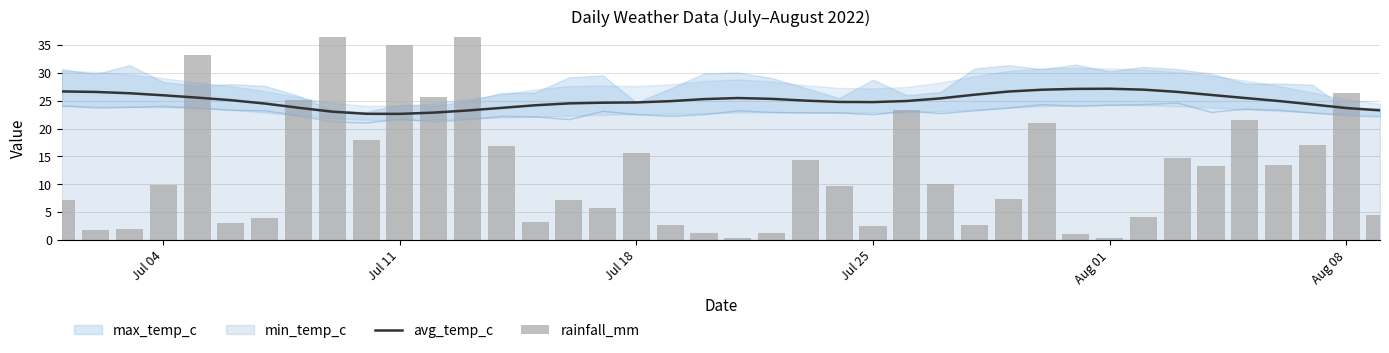

Reading left to right, list all the values displayed in this chart.

avg_temp_c: 26.7	26.6	26.4	26.0	25.6	25.1	24.5	23.8	23.1	22.7	22.6	22.9	23.3	23.7	24.2	24.5	24.7	24.7	24.9	25.3	25.5	25.4	25.0	24.8	24.8	25.0	25.4	26.1	26.7	27.0	27.1	27.2	27.0	26.6	26.1	25.5	25.0	24.3	23.7	23.3
rainfall_mm: 7.2	1.8	1.9	9.9	33.2	3.0	4.0	25.2	37.5	17.9	35.0	25.7	50.9	16.9	3.3	7.1	5.8	15.6	2.7	1.3	0.4	1.3	14.3	9.7	2.5	23.3	10.0	2.6	7.3	21.0	1.0	0.3	4.1	14.7	13.3	21.5	13.4	17.0	26.4	4.4